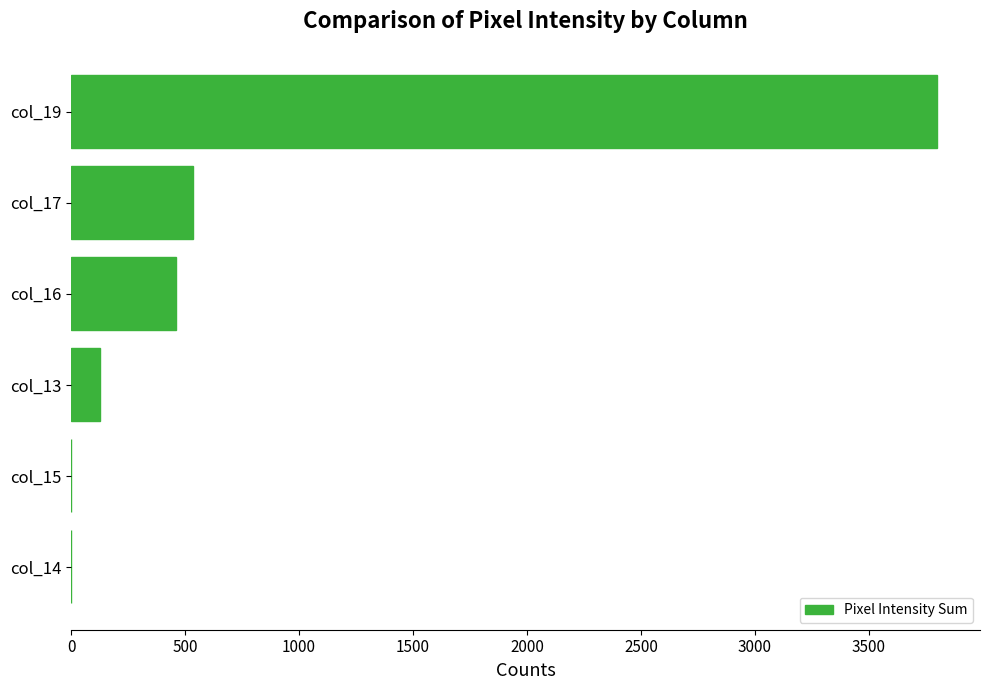

Count the number of data series in this chart.

1